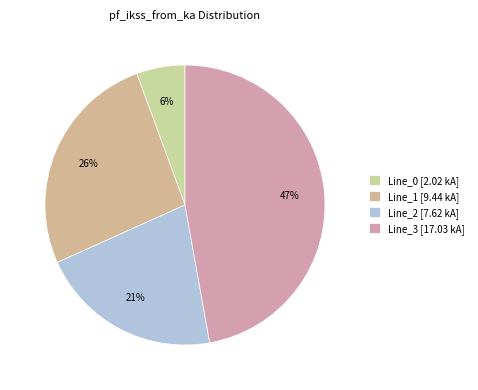

Does Line_2 represent more than half of the total?

No